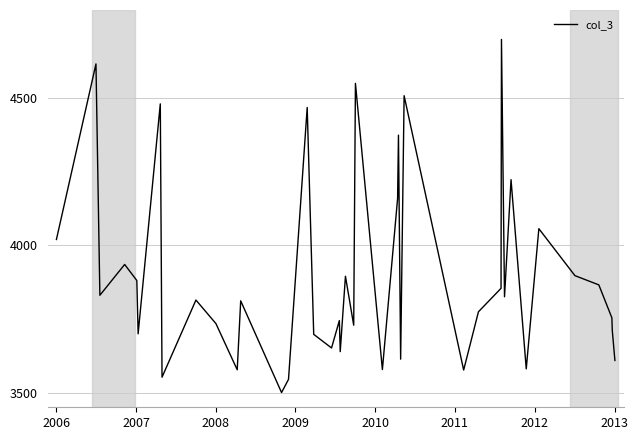

What is the sum of all values?

156038.8